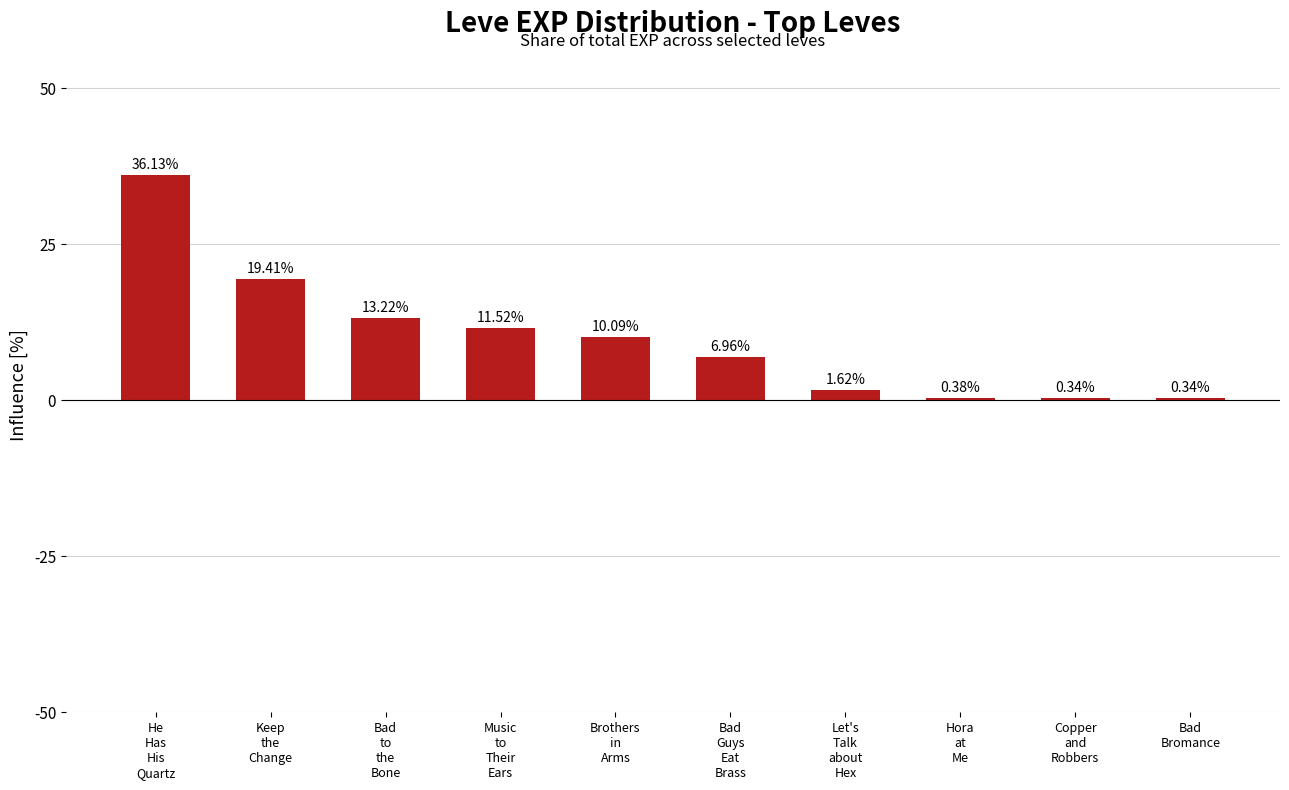

What is the difference between the second highest and minimum values?

19.1